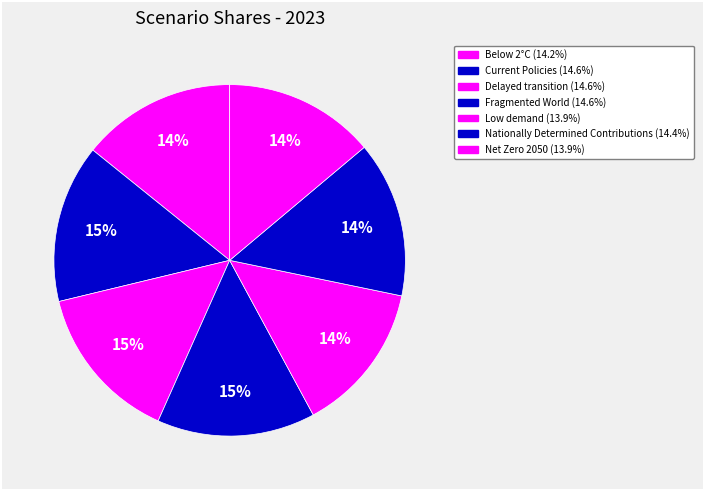

Count the number of slices in the pie.

7